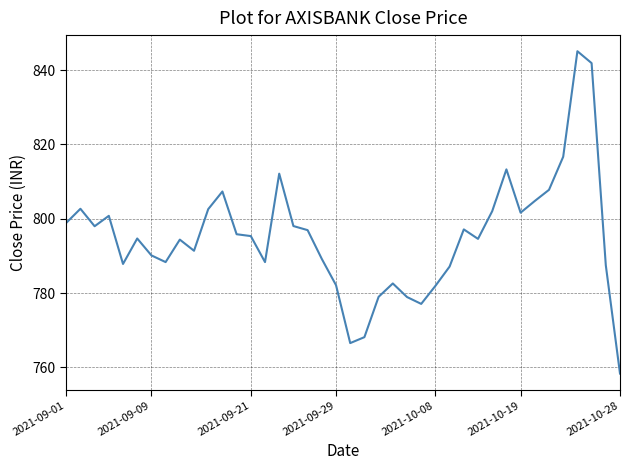

What is the smallest value displayed?

758.4